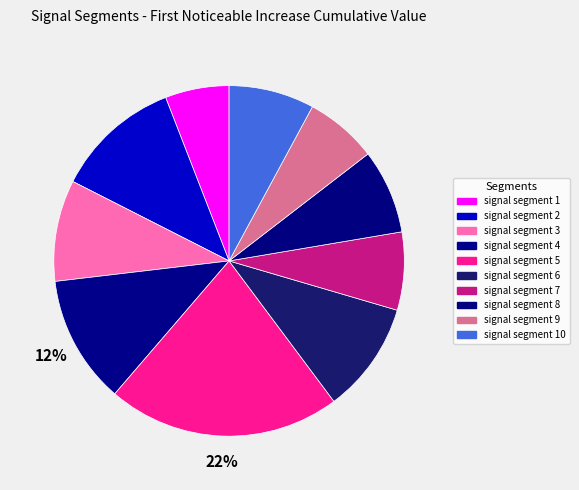

How many segments does this pie chart have?

10